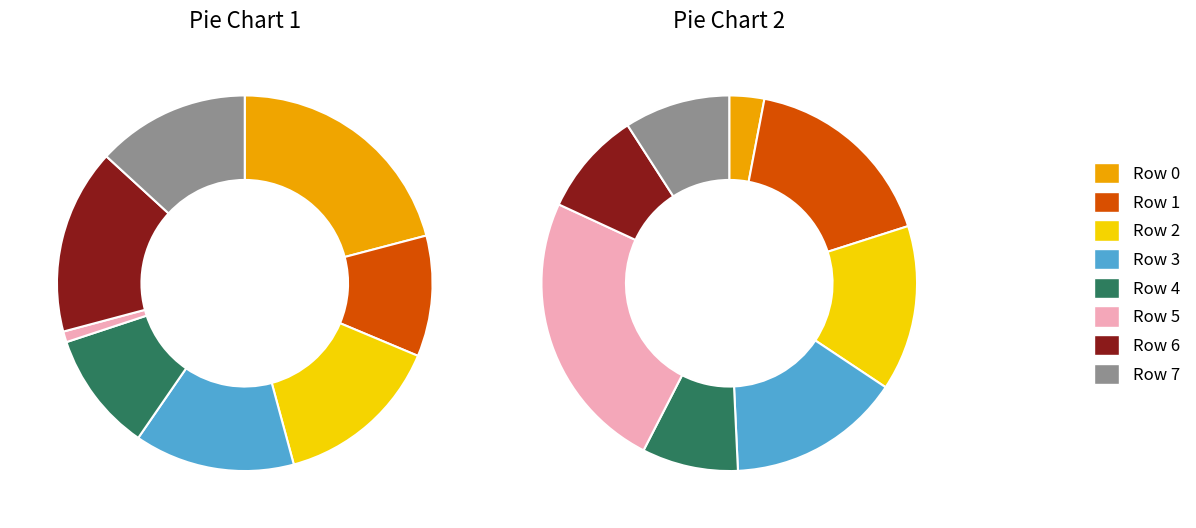

At Row 1, list the series in order from smallest to largest.

Row 0, Row 1